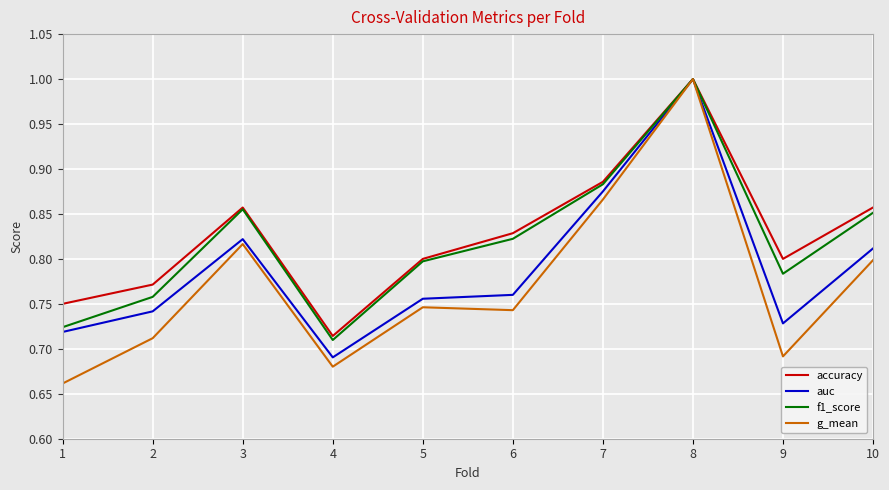

What is the maximum value for f1_score?

1.0